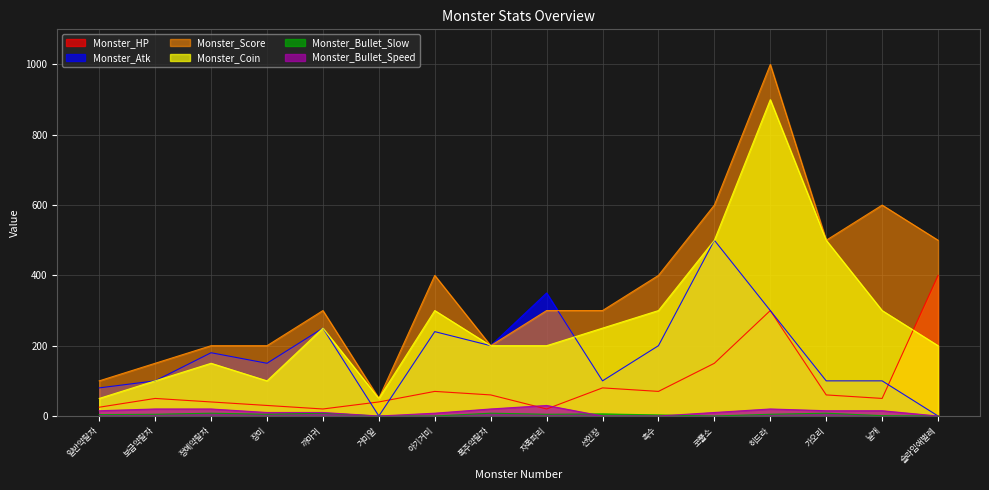

Which series has the largest total across all categories?

Monster_Score